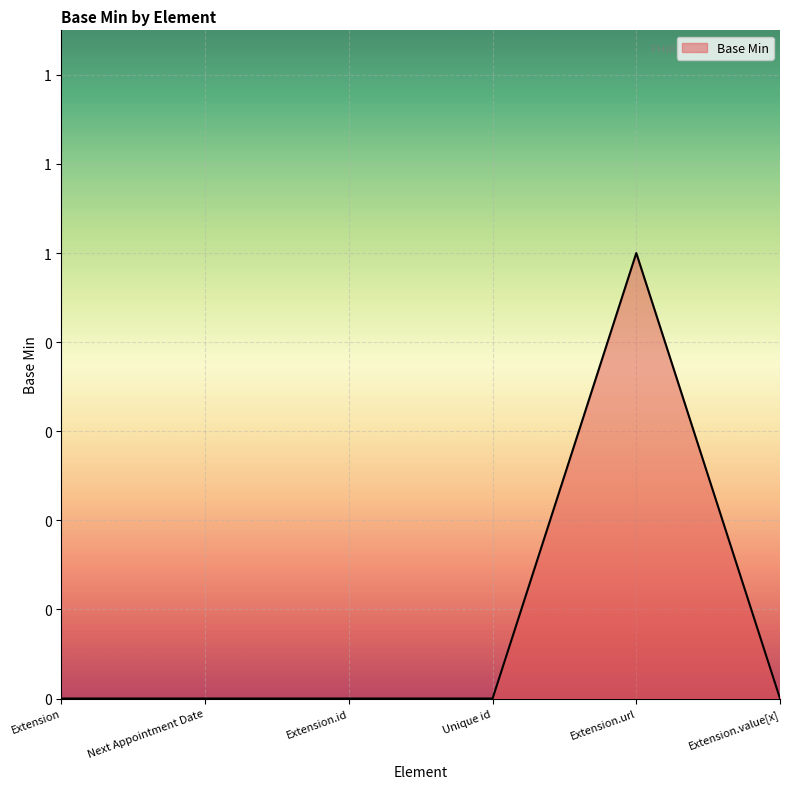

At which category does the chart reach its peak across all series?

Extension.url